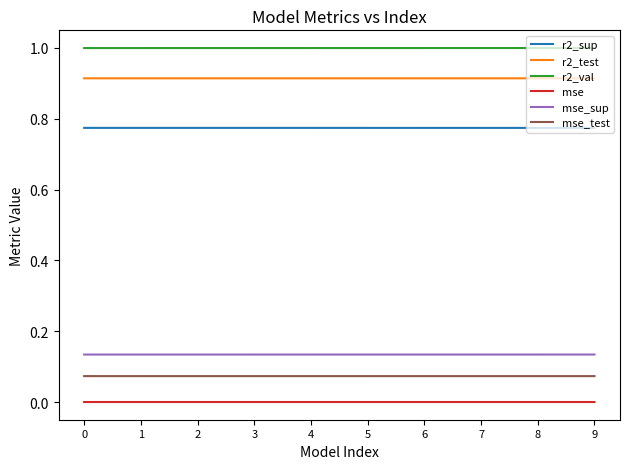

Which series has the largest total across all categories?

r2_val